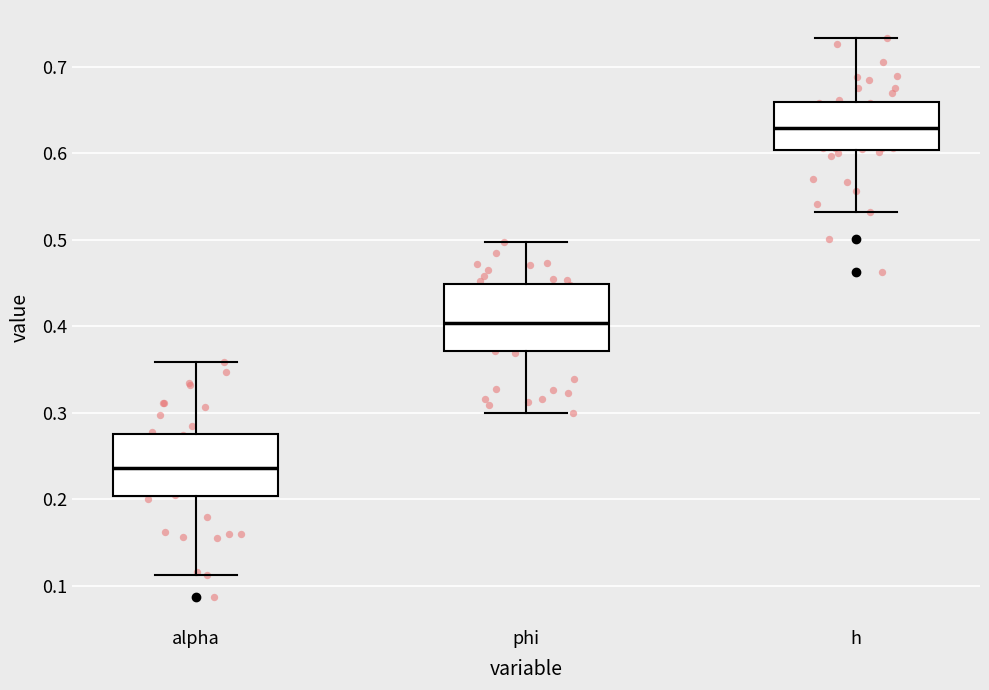

Reading left to right, transcribe this box plot: for each box, give where its median line is, the range the box spans, and where its two whiskers end, as read against the y-axis. The values are not printed on the chart, so give them approximately, as read against the axis.

alpha: median 0.24, box 0.20 to 0.28, whiskers 0.11 to 0.36
phi: median 0.40, box 0.37 to 0.45, whiskers 0.30 to 0.50
h: median 0.63, box 0.60 to 0.66, whiskers 0.53 to 0.73